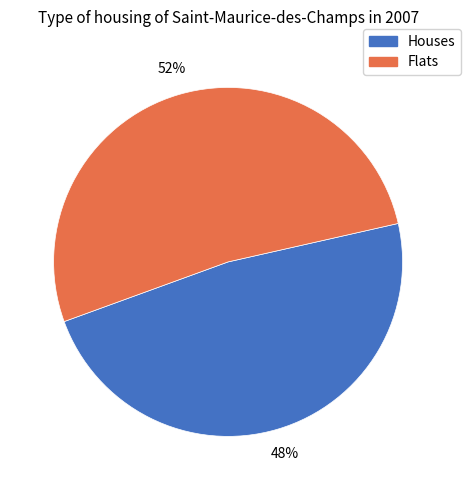

To the nearest percent, what is the difference between the largest and smallest slice percentages?

4%